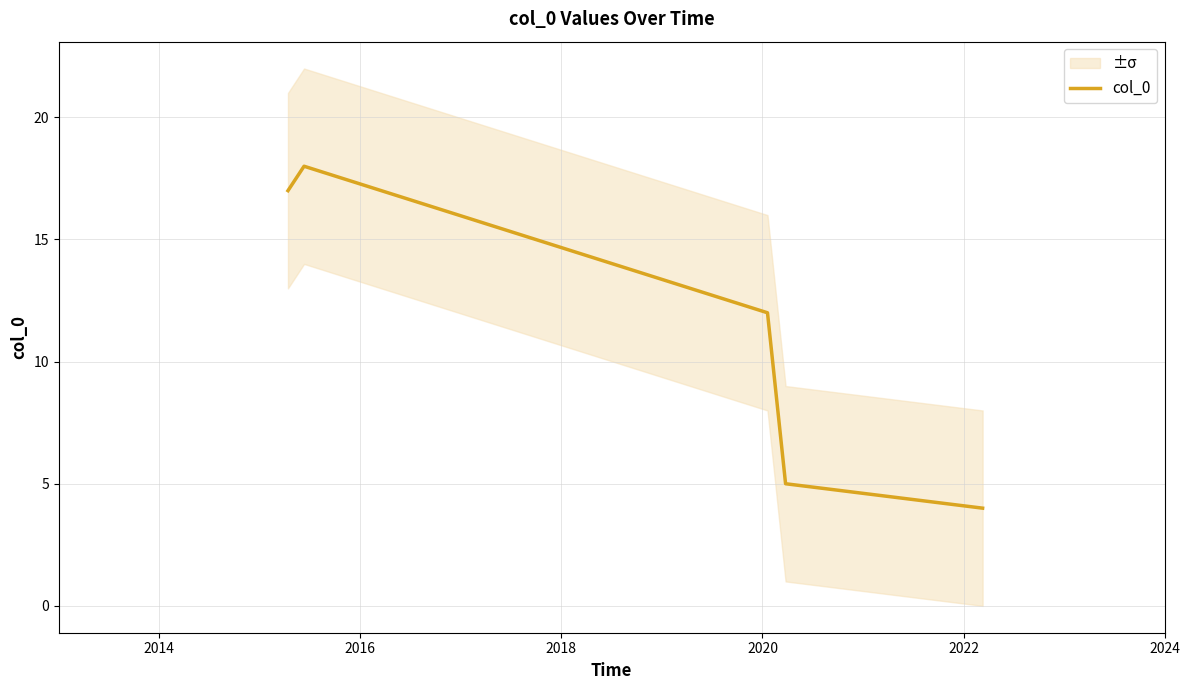

What is the lowest value of the col_0 series?

4